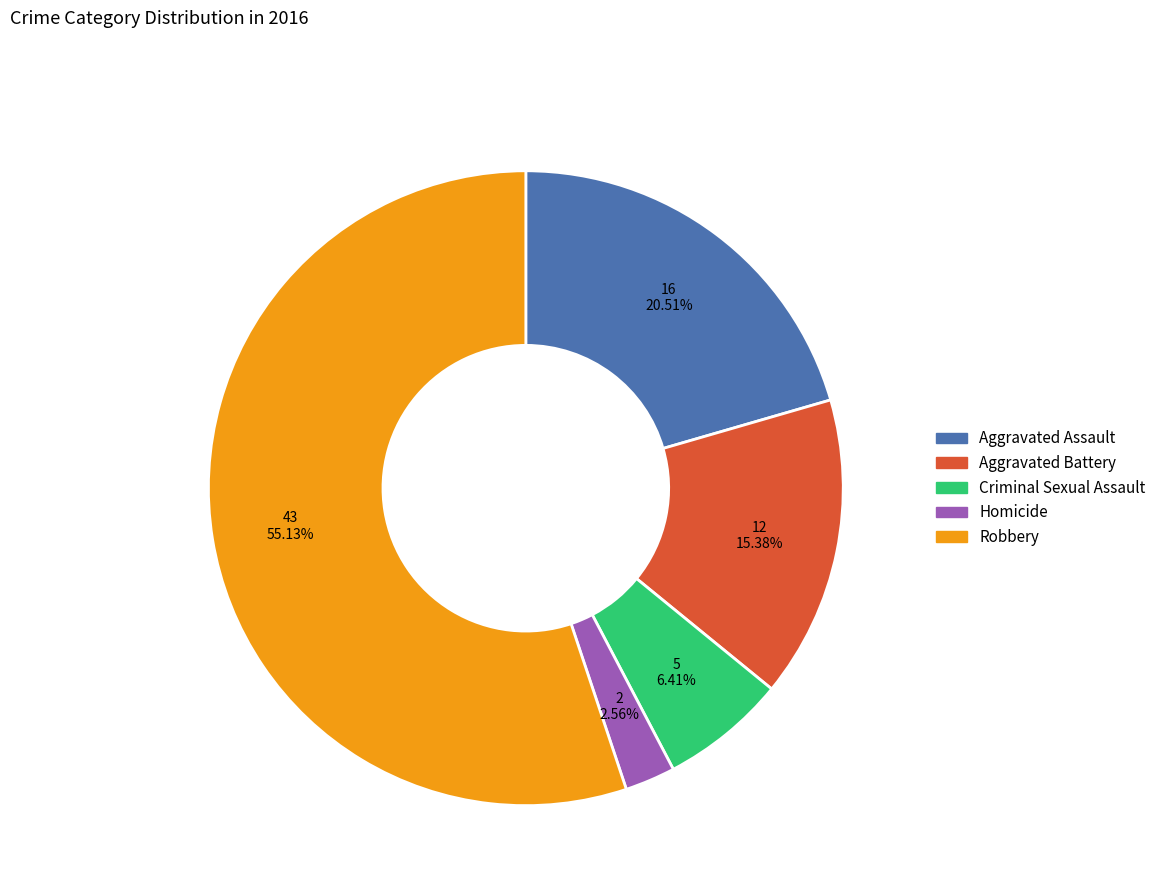

Rank the categories by value from highest to lowest.

Robbery, Aggravated Assault, Aggravated Battery, Criminal Sexual Assault, Homicide